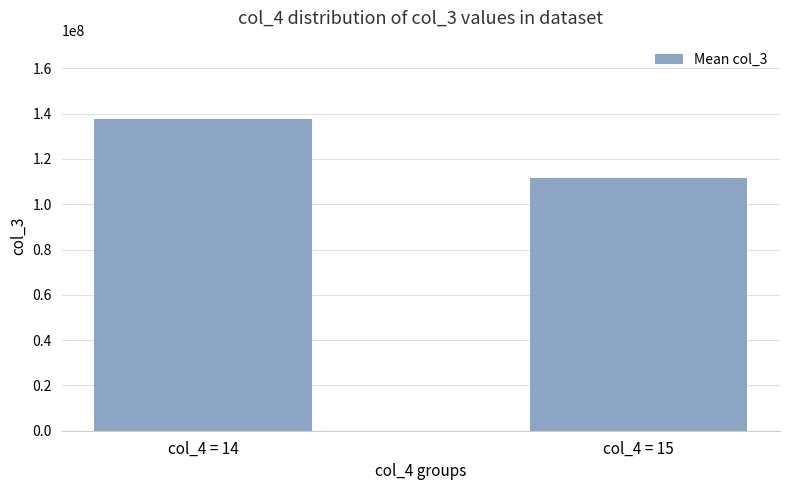

What is the sum of all values?

249163321